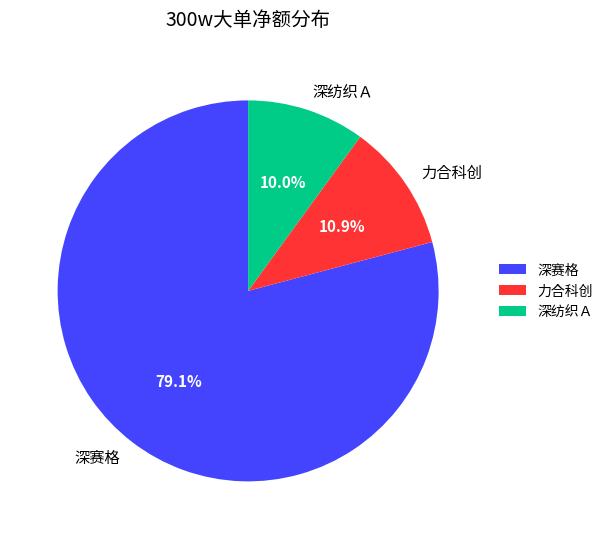

Combined, what portion of the pie is 深纺织Ａ and 深赛格?

89.1%